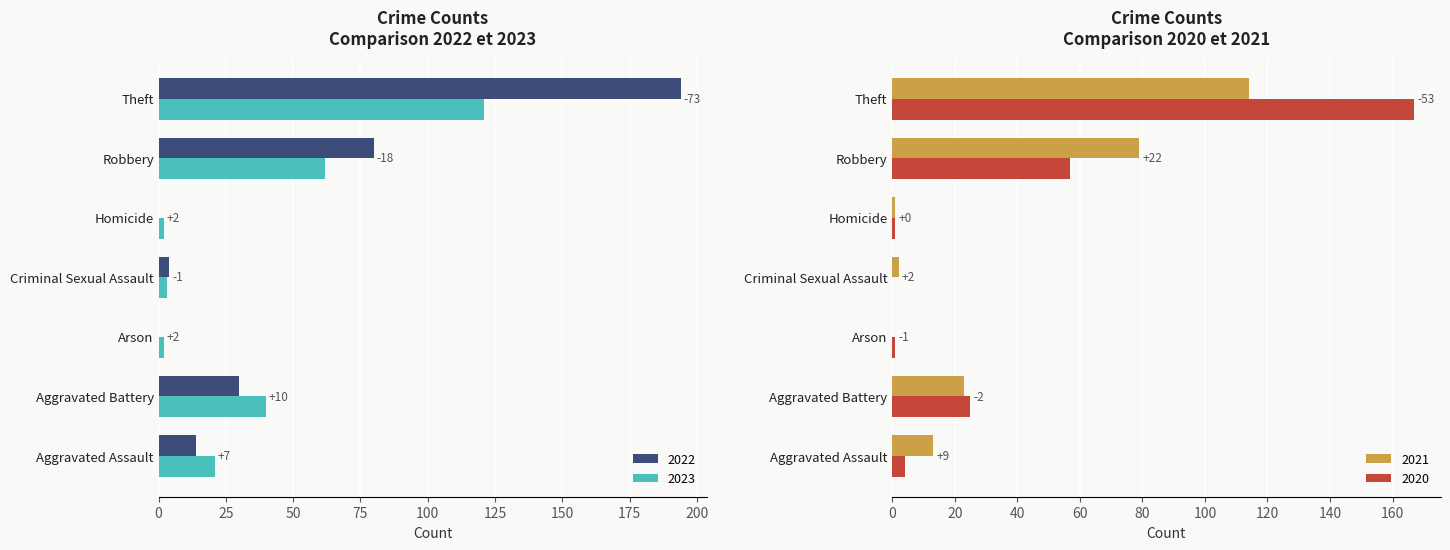

At Homicide, list the series in order from smallest to largest.

2022, 2021, 2020, 2023